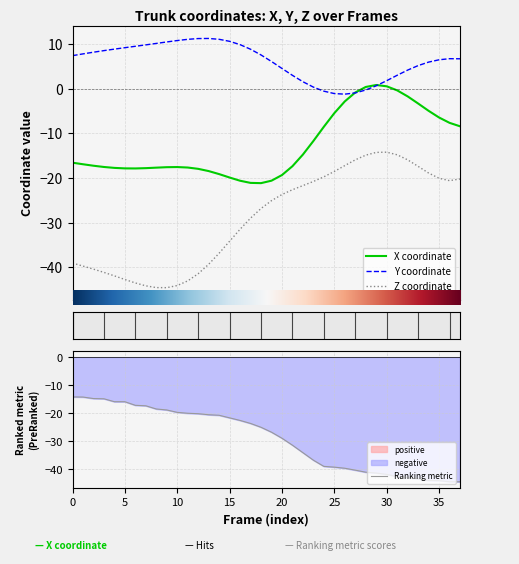

At which category is the sum across all series the highest?

30